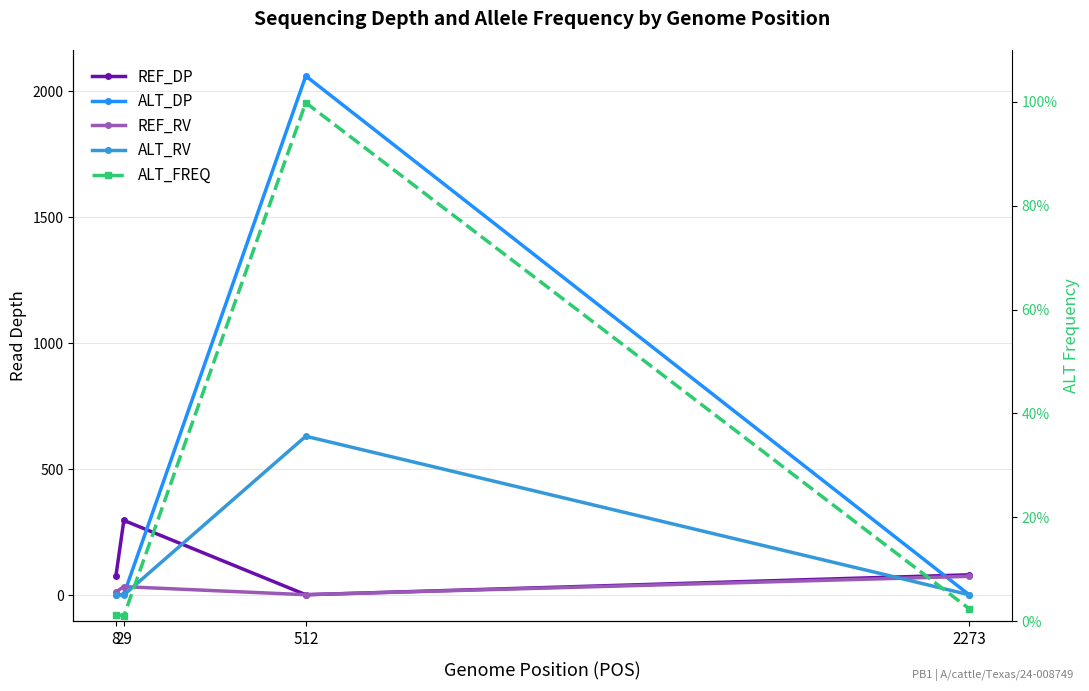

How many categories are shown in the chart?

4